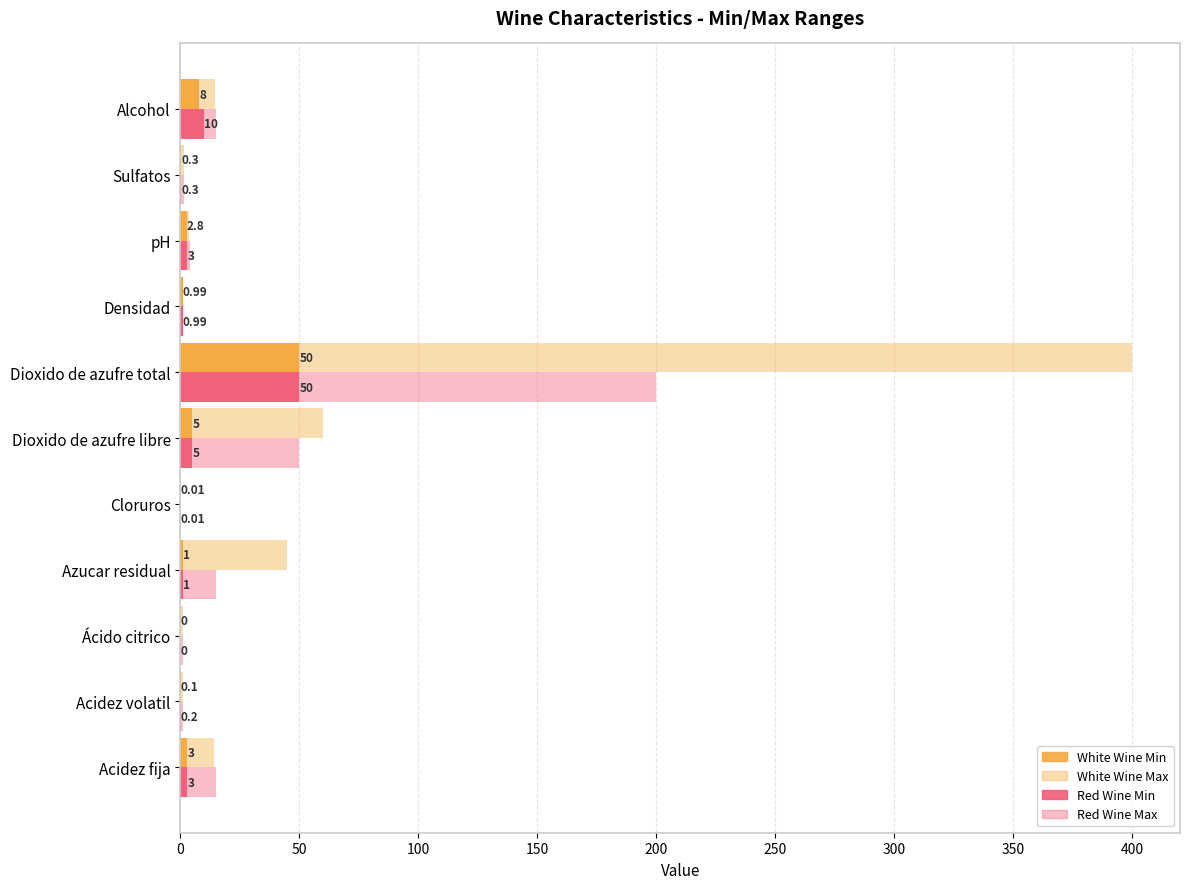

How many data points does each series have?

11